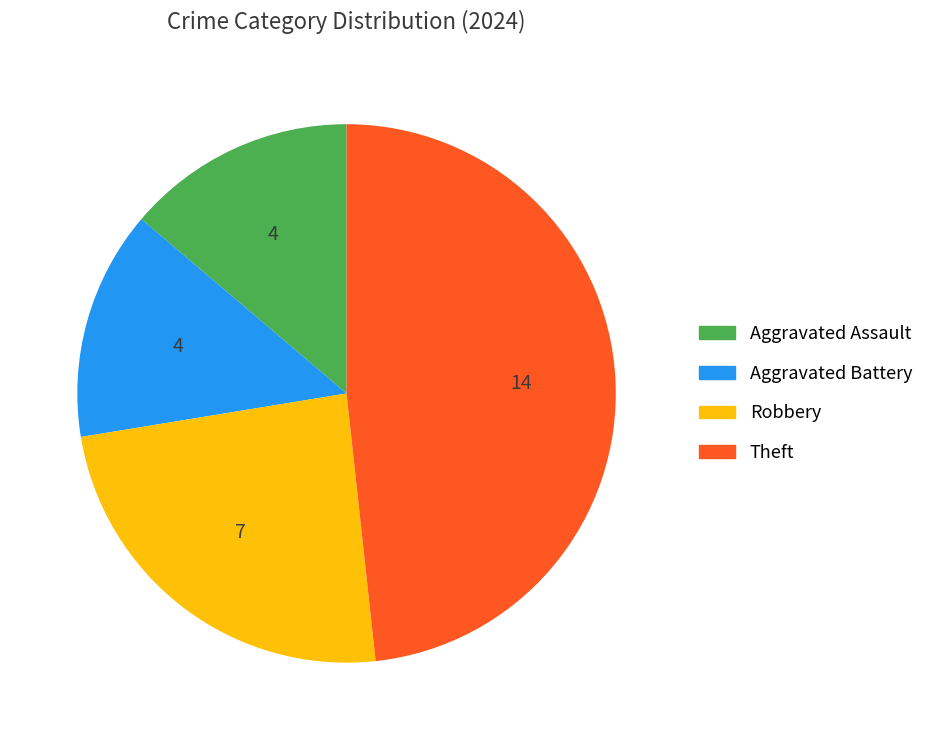

How many segments does this pie chart have?

4